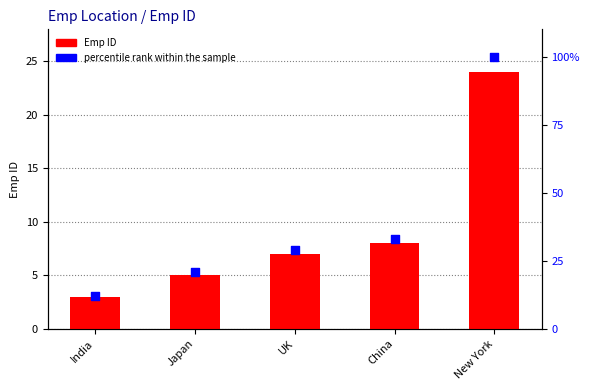

At which category is the sum across all series the highest?

New York